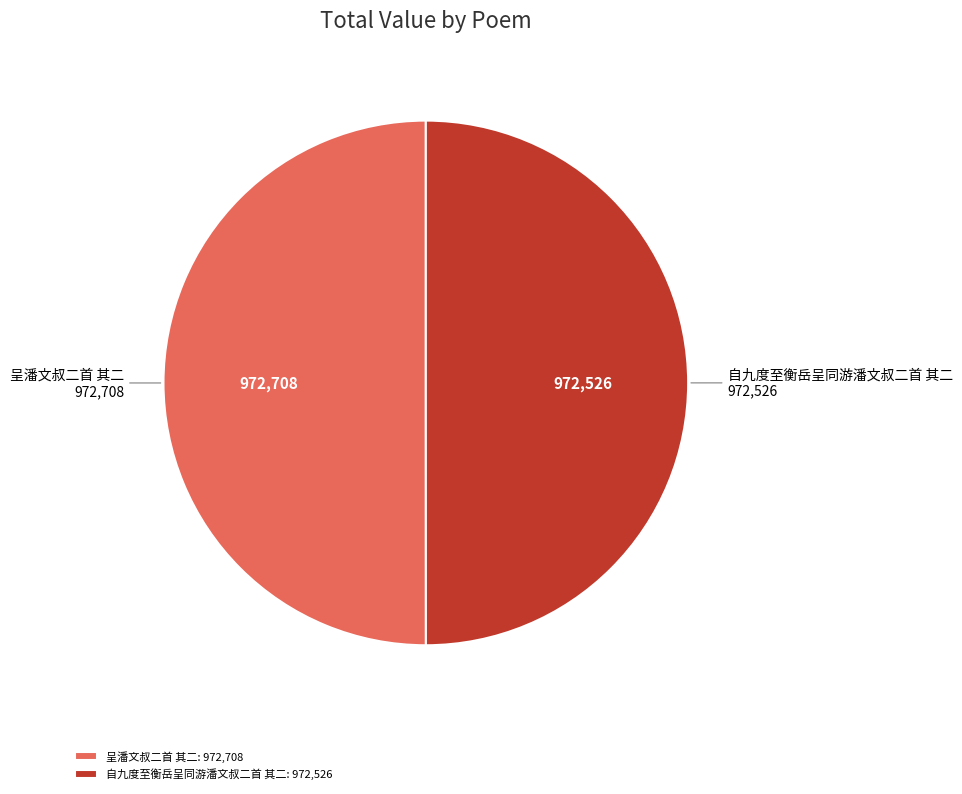

Approximately how many times larger is the value at 呈潘文叔二首 其二 compared to 自九度至衡岳呈同游潘文叔二首 其二?

1.0